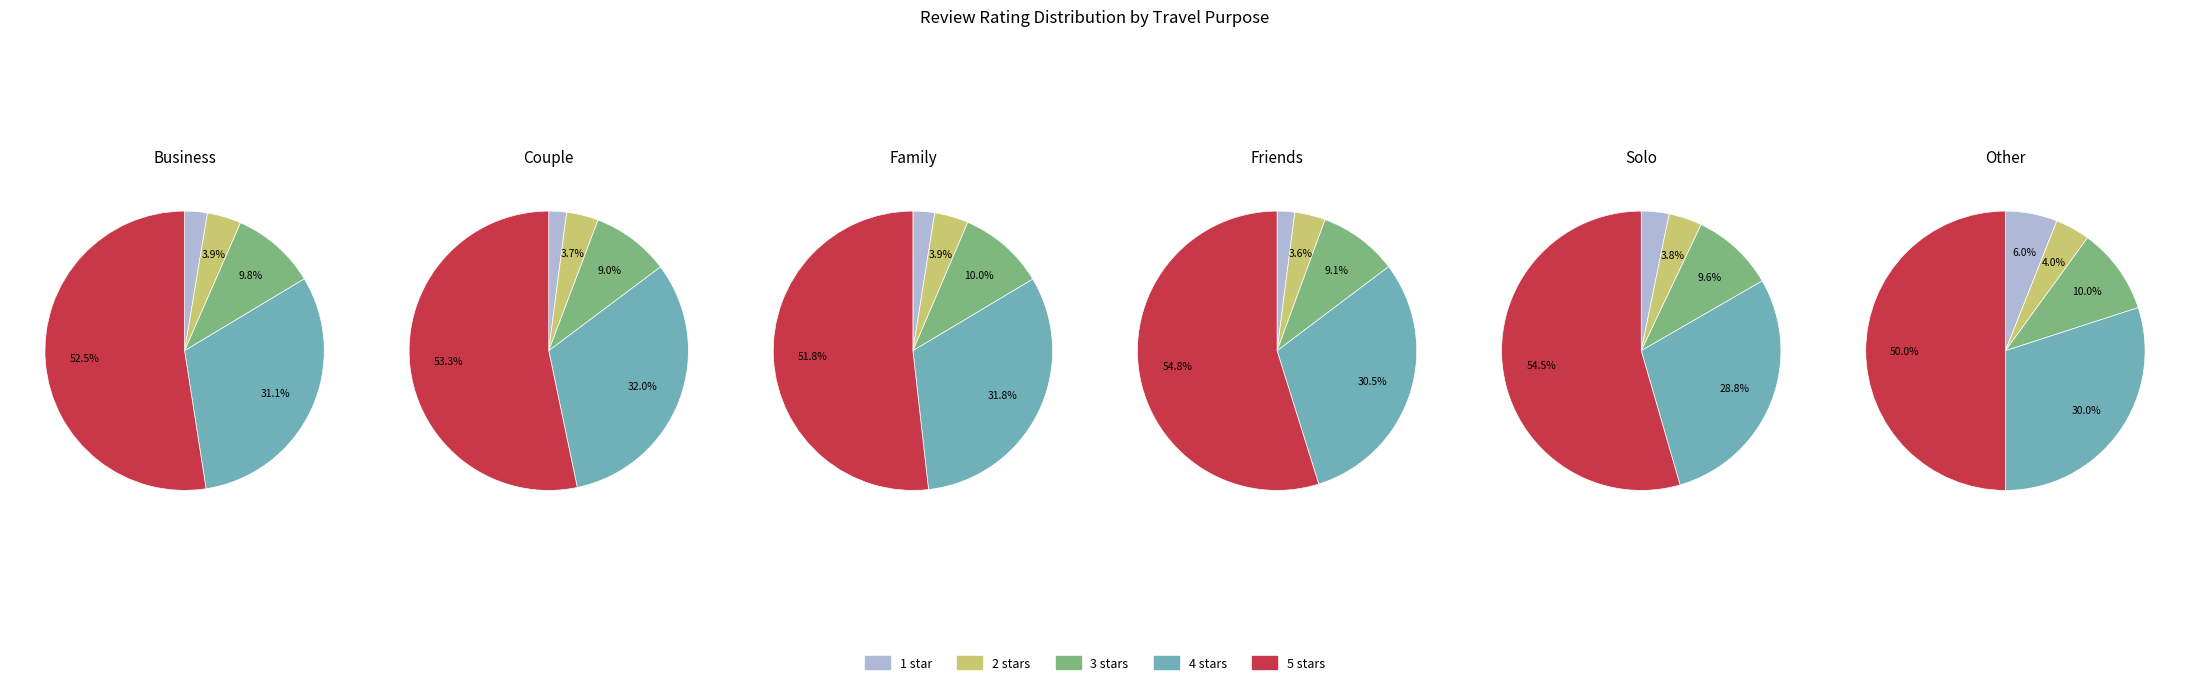

To the nearest percent, what is the average slice percentage?

20%